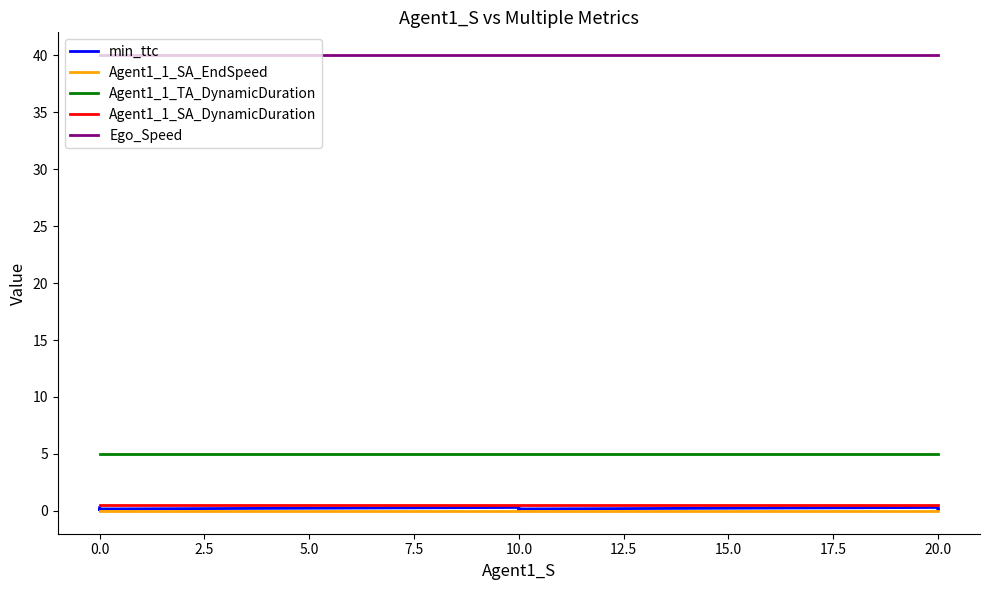

The value of min_ttc at 0.0 is 0.2. True or false?

True